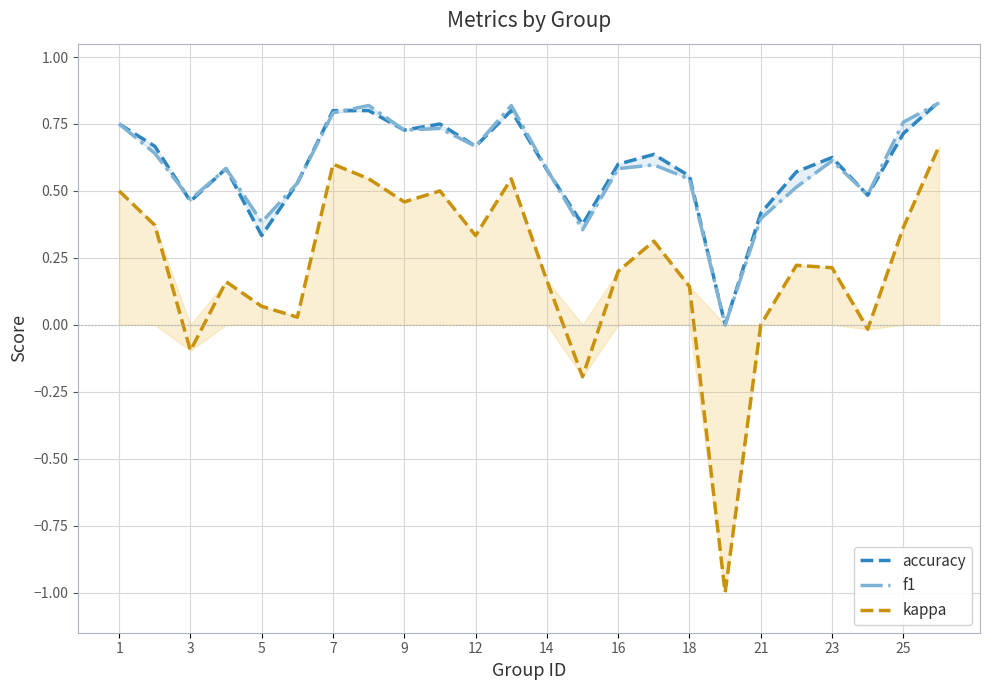

Which series has the largest range (max minus min)?

kappa